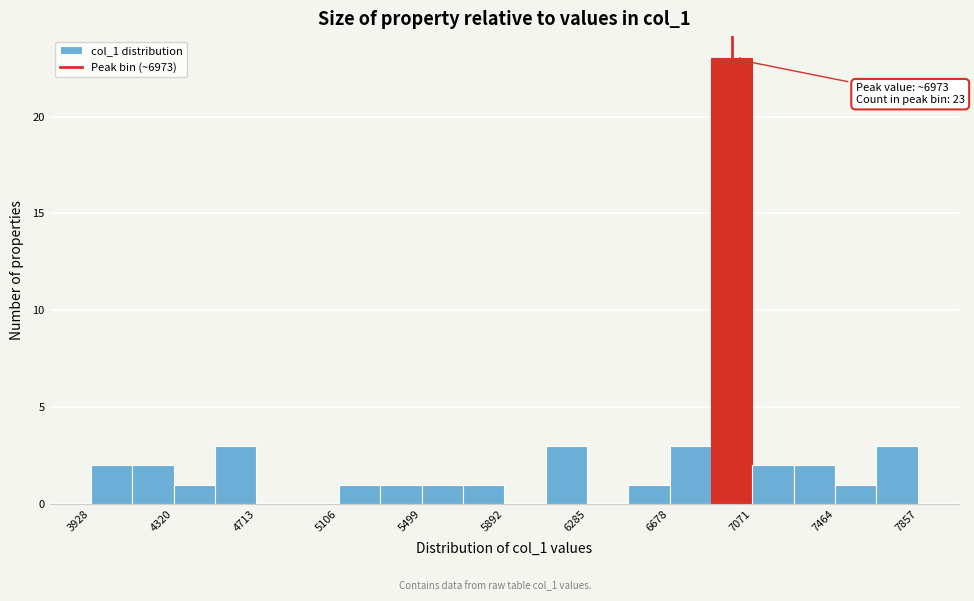

Read against the x-axis, roughly where is the centre of the tallest bar?

6950